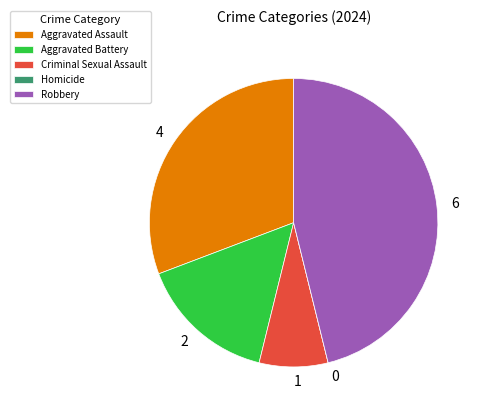

Does any single category account for the majority?

No